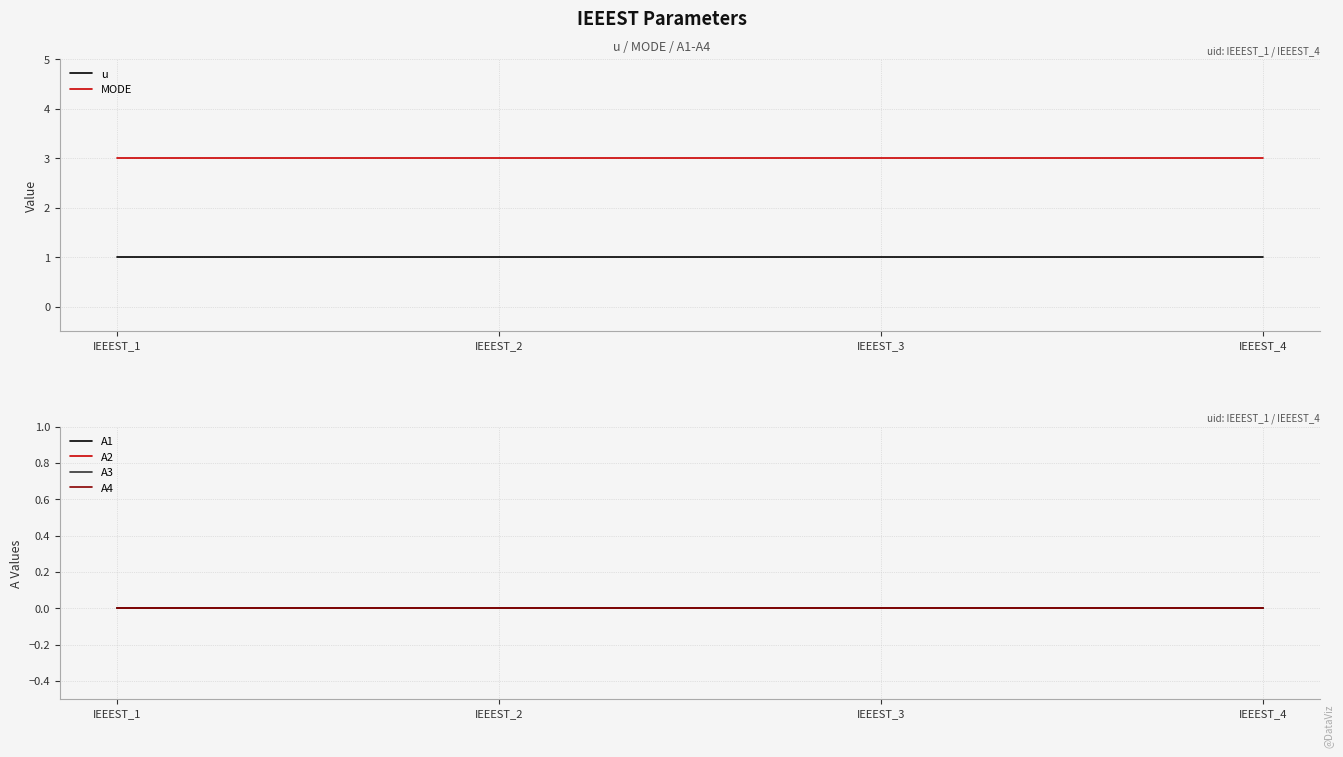

True or false: MODE and A1 cross at least once.

False